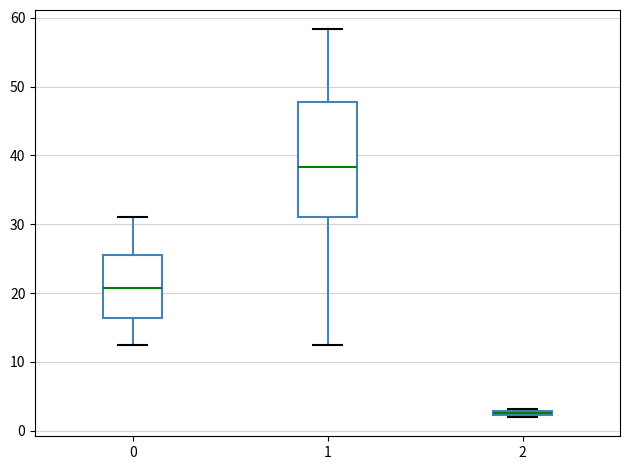

Where does the lower whisker of the box at x = 1 end on the y-axis? The values are not printed on the chart, so give them approximately, as read against the axis.

13